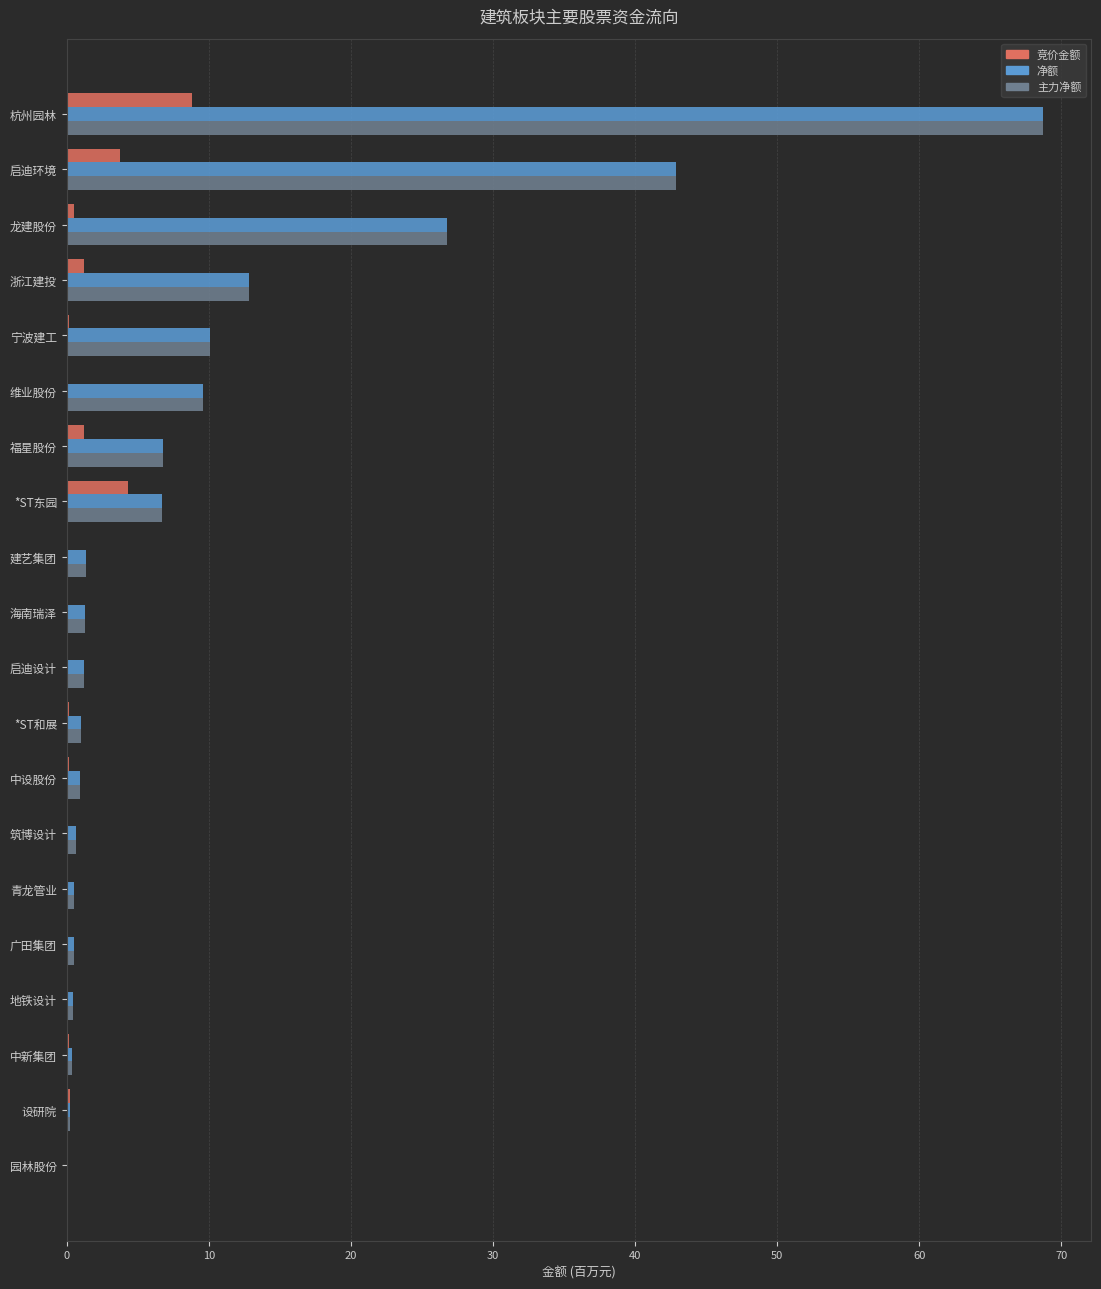

At which category is the sum across all series the highest?

杭州园林